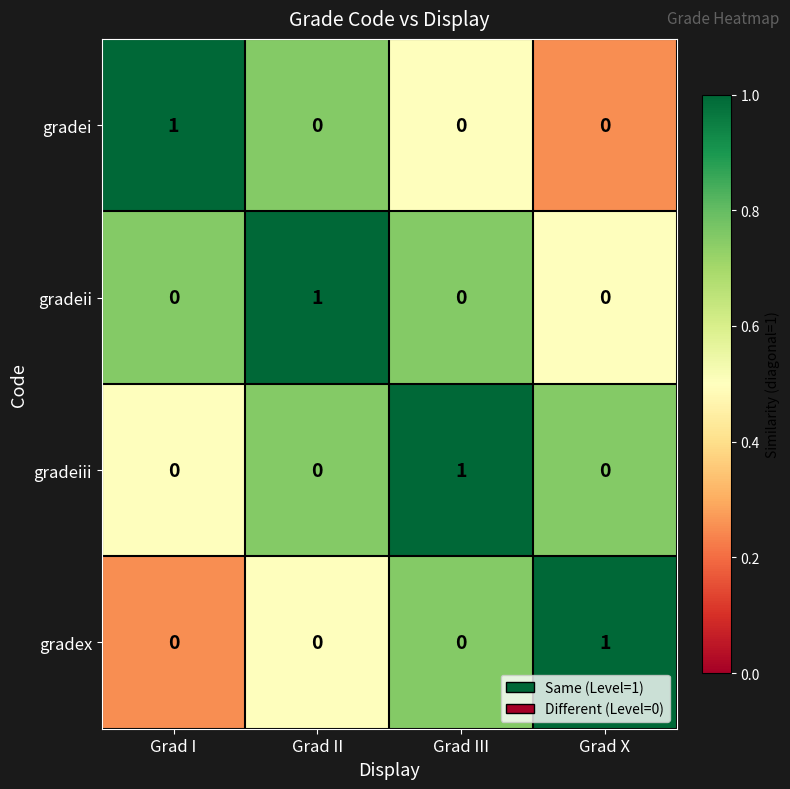

Is it true that gradeiii equals 1 at Grad III?

True